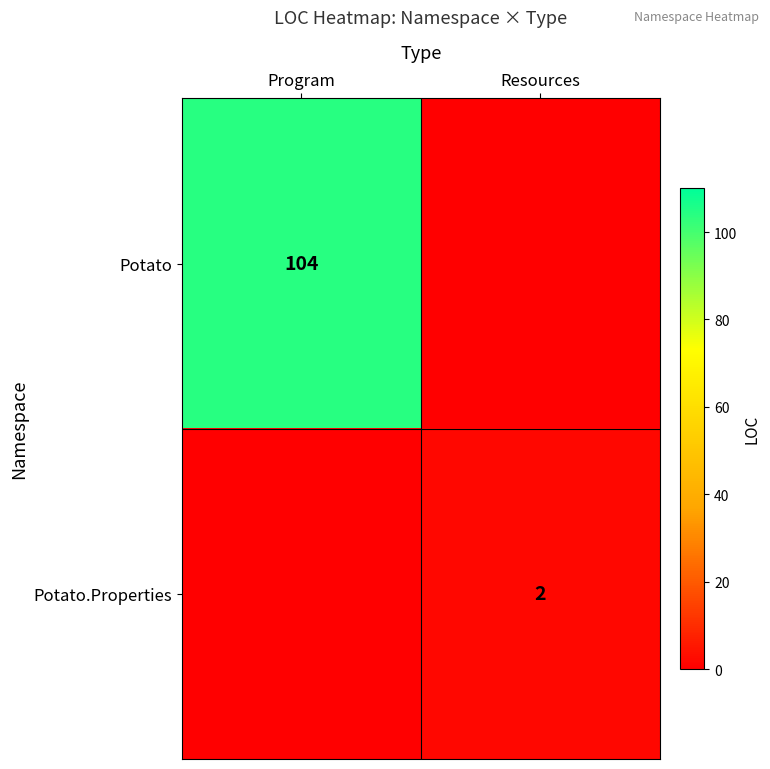

Is it true that Potato equals 104 at Program?

True